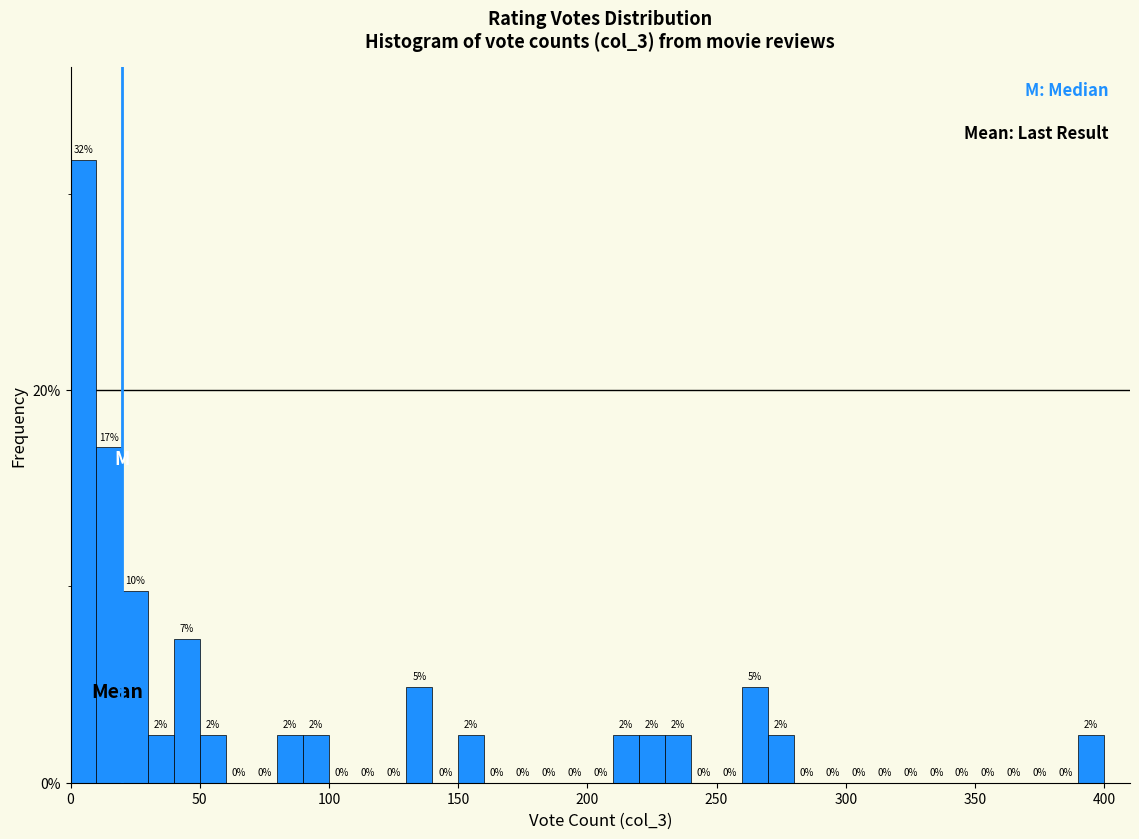

Around what value on the x-axis is the tallest bar? Give the approximate position of its centre, as read against the axis.

5